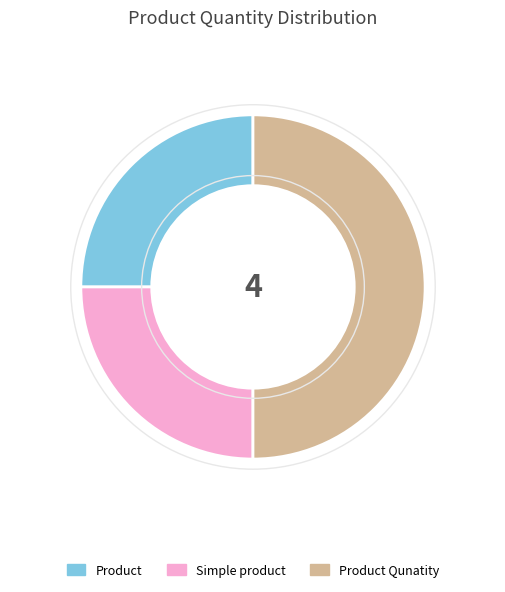

Approximately how many times larger is the value at Simple product compared to Product Qunatity?

0.5